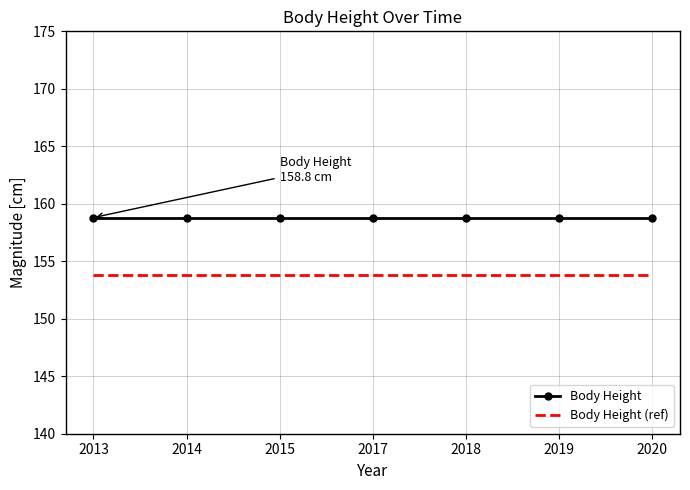

Which series has the largest total across all categories?

Body Height